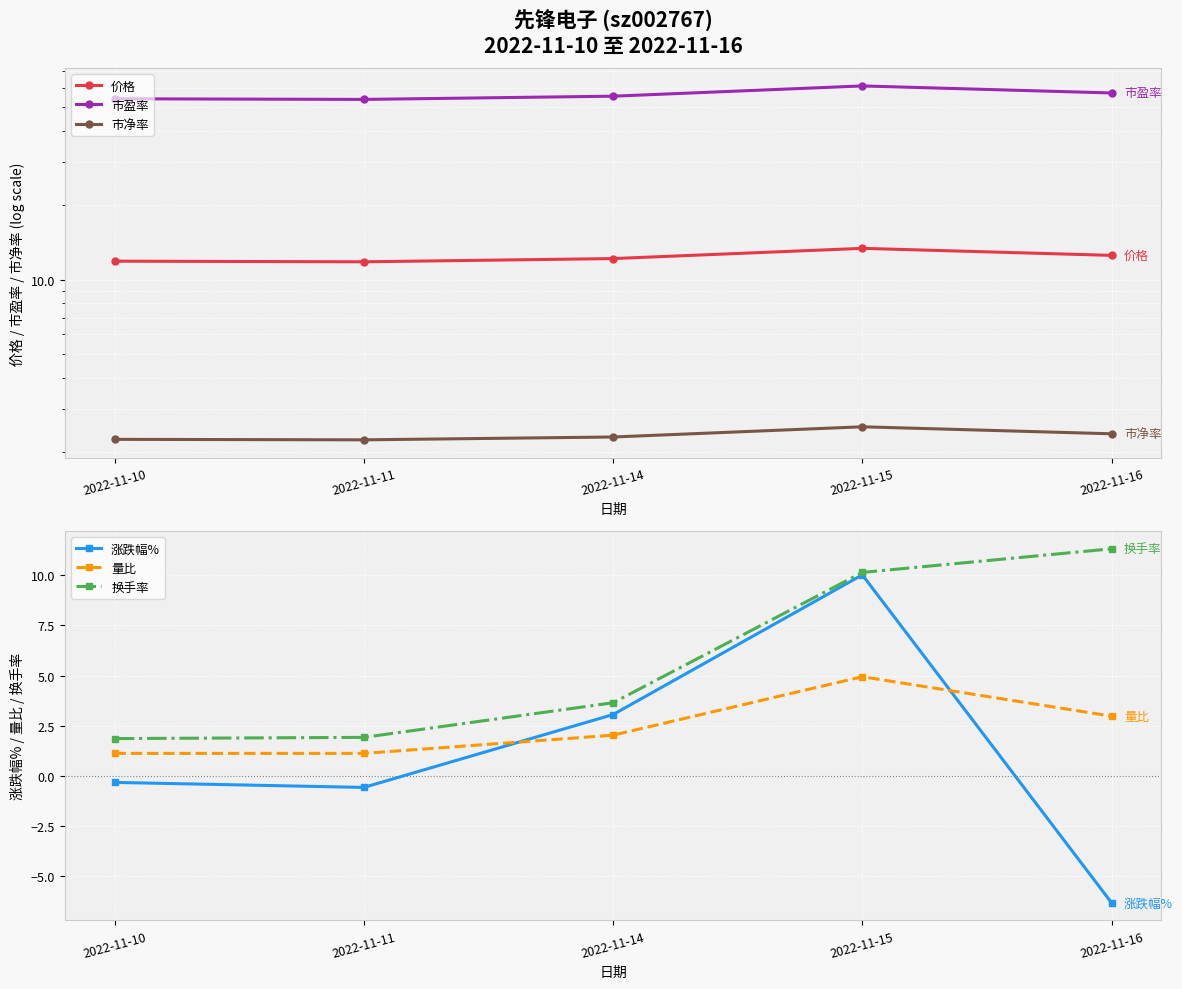

Between 2022-11-10 and 2022-11-14, which series saw the biggest shift?

涨跌幅%